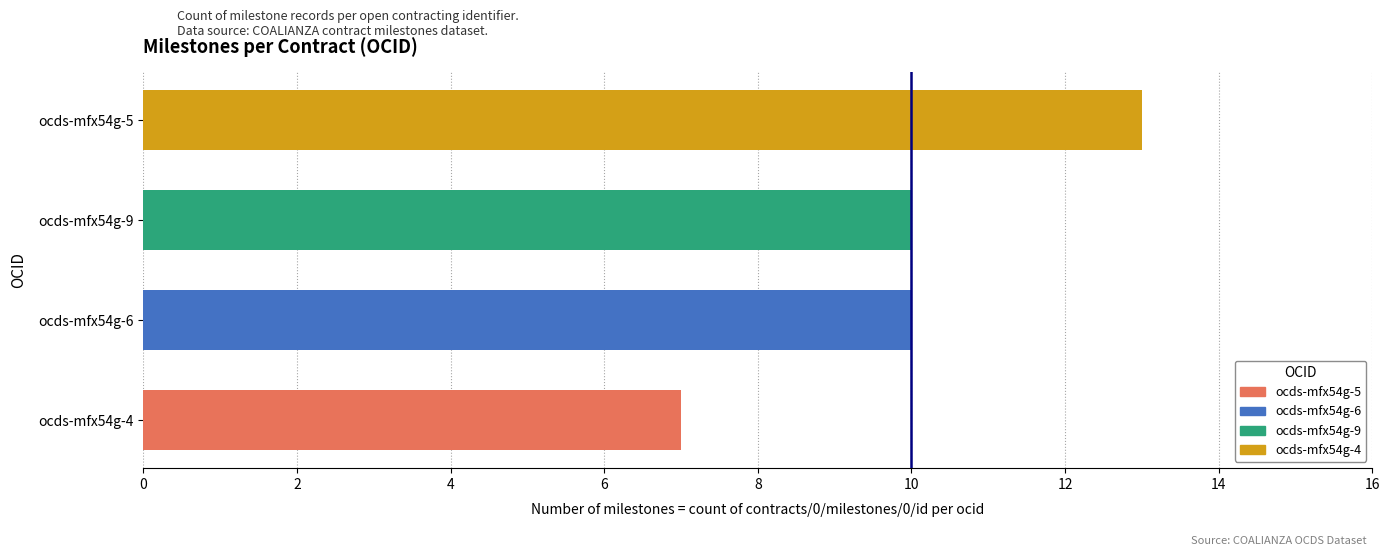

What is the difference between the maximum and minimum values?

6